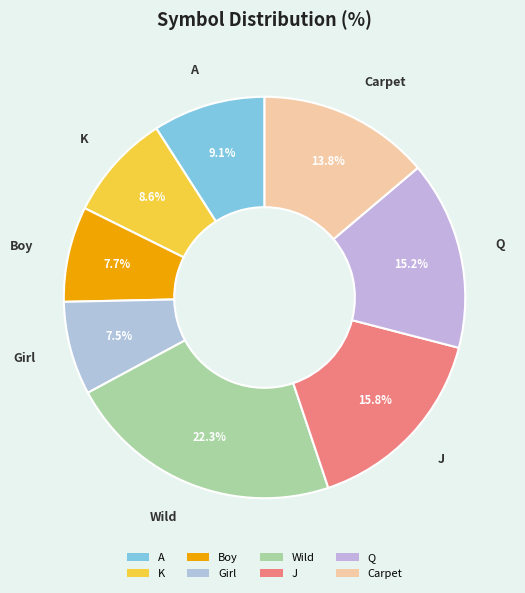

How many segments does this pie chart have?

8